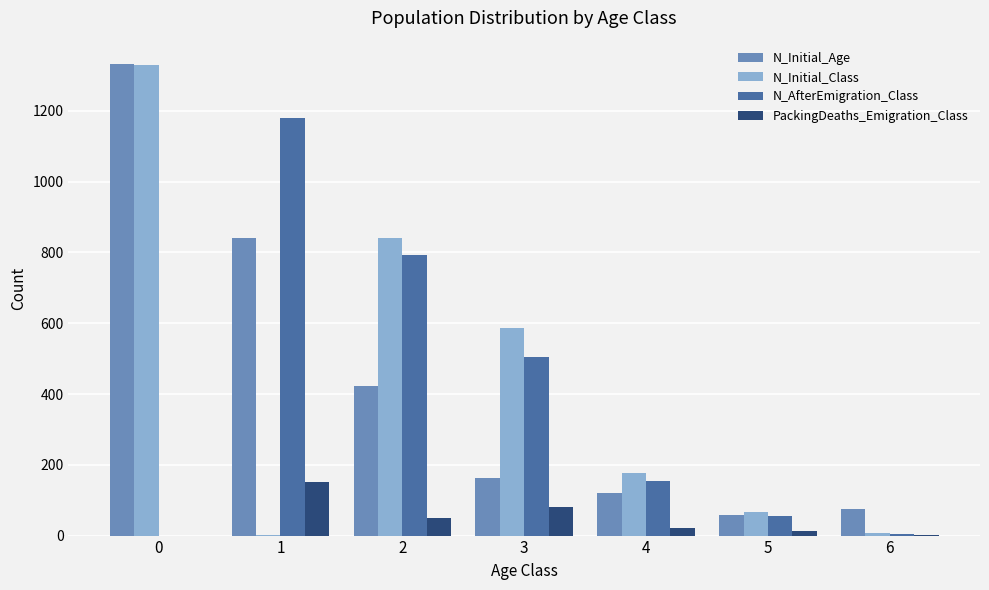

True or false: N_AfterEmigration_Class has a value of -454 at 0.

False